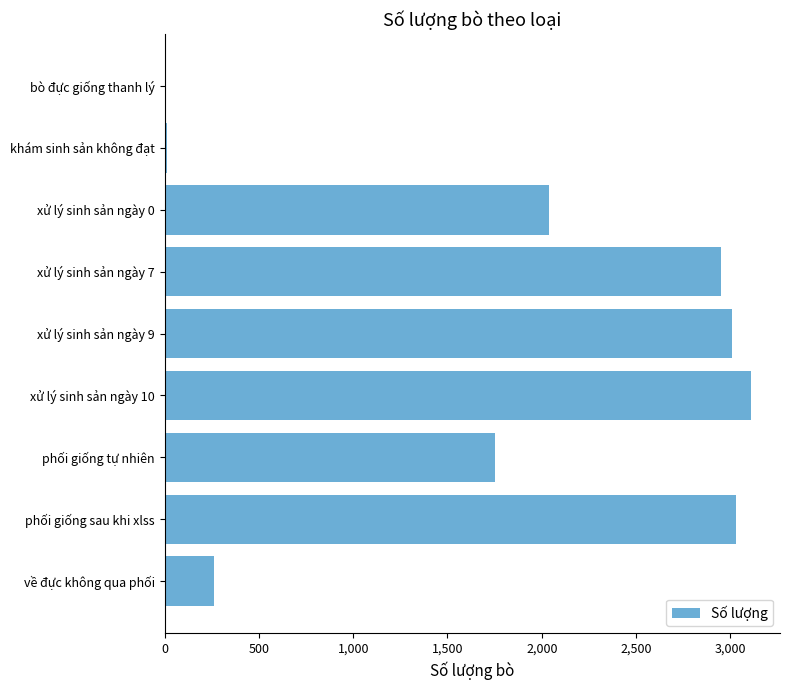

What is the change in value from xử lý sinh sản ngày 7 to về đực không qua phối?

-2687